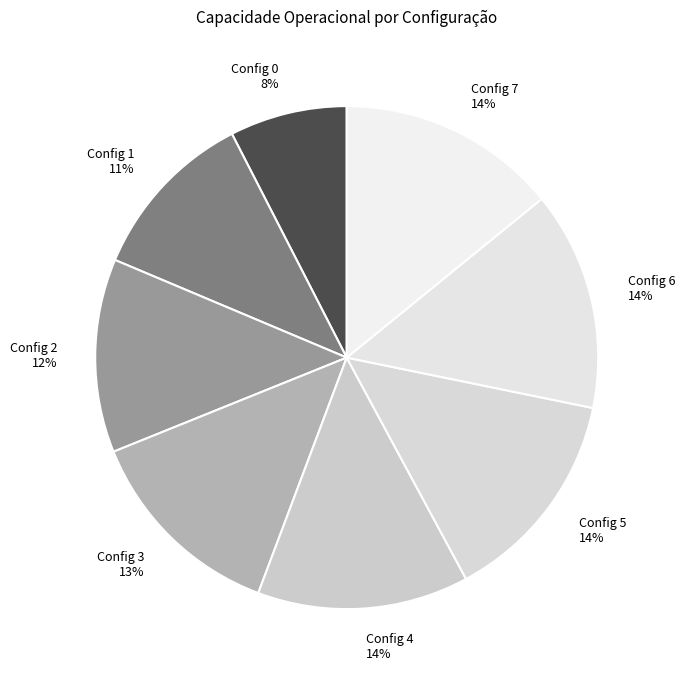

How many slices are in this pie chart?

8